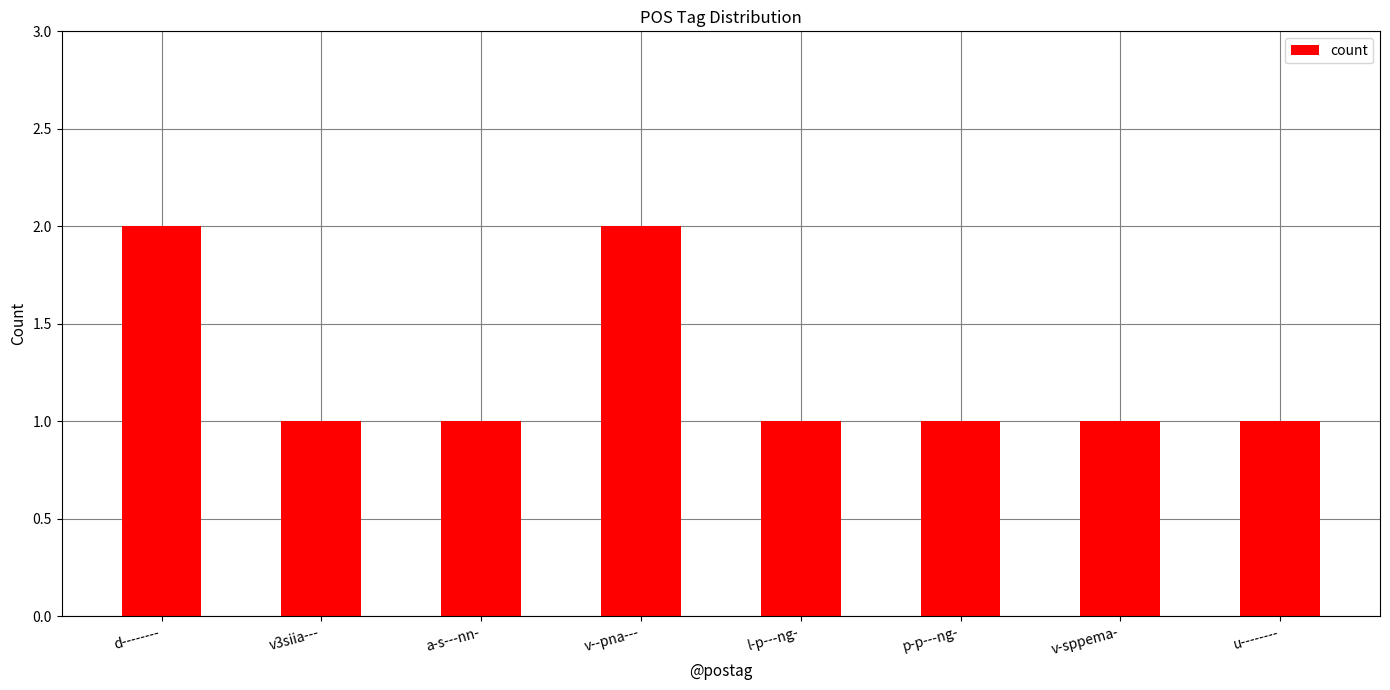

True or false: the data shows 1 at a-s---nn-.

True